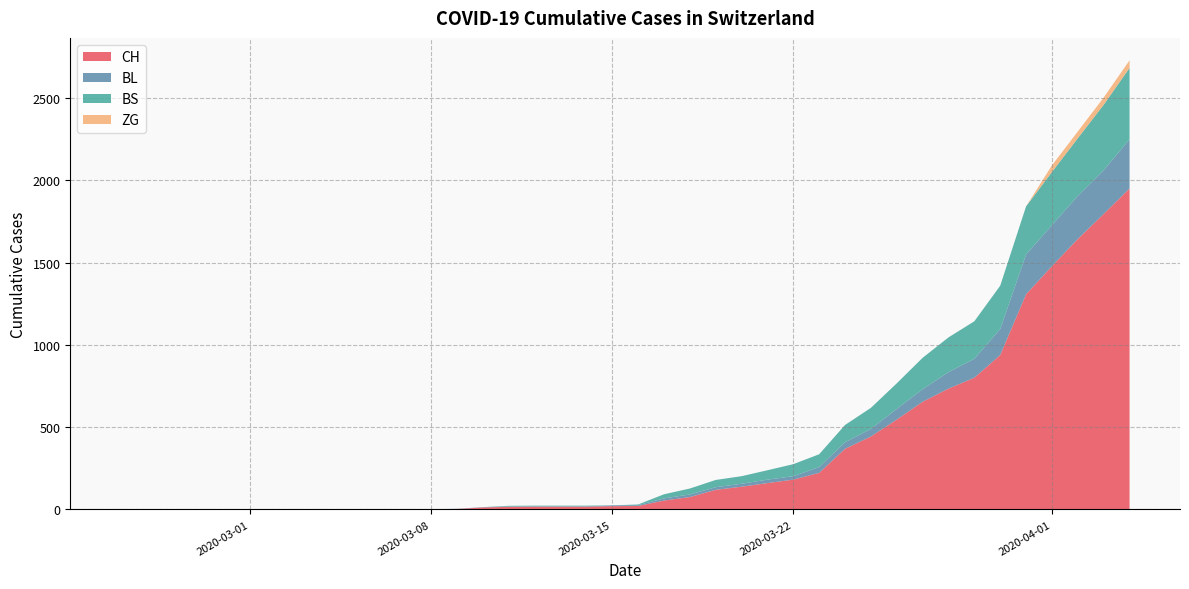

Reading left to right, list all the values displayed in this chart.

CH: 0	0	0	0	0	0	0	0	0	0	1	1	1	3	12	16	17	17	17	20	21	54	75	119	138	160	181	222	368	443	546	654	734	800	938	1307	1478	1643	1795	1950
BL: 0	0	0	0	0	0	0	0	0	0	0	0	0	1	2	2	2	2	2	5	5	13	16	16	18	21	21	35	40	46	65	76	100	115	158	242	249	262	266	298
BS: 0	0	0	0	0	0	0	0	0	0	0	0	0	0	0	4	4	4	4	0	4	25	36	44	46	57	73	78	105	128	155	191	211	228	263	292	323	350	397	434
ZG: 0	0	0	0	0	0	0	0	0	0	0	0	0	0	0	0	0	0	0	0	0	0	0	0	0	0	0	0	0	0	0	0	0	0	0	0	40	41	44	46